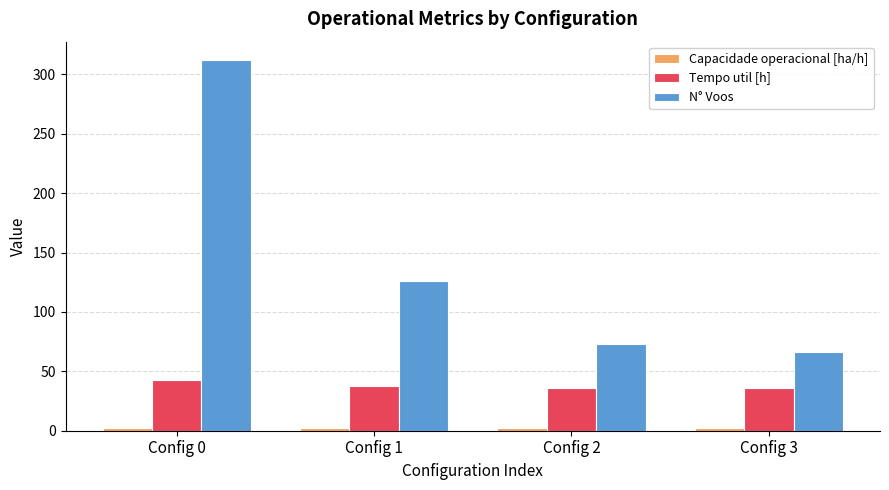

What is the difference between the second highest and second lowest values in the N° Voos series?

53.0